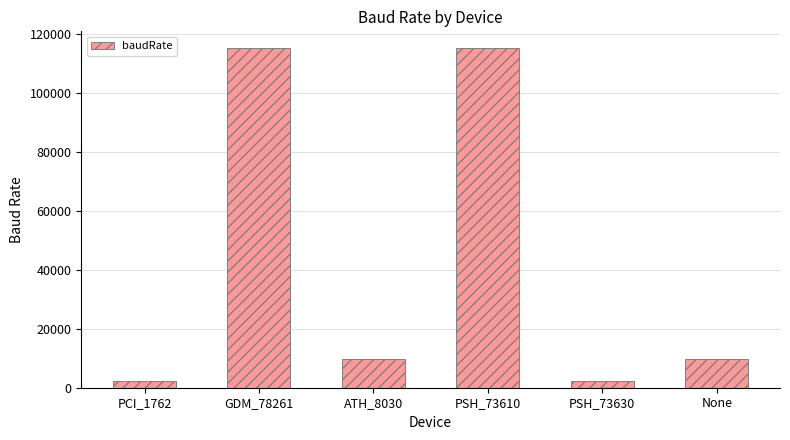

What is the sum of all values?

254400